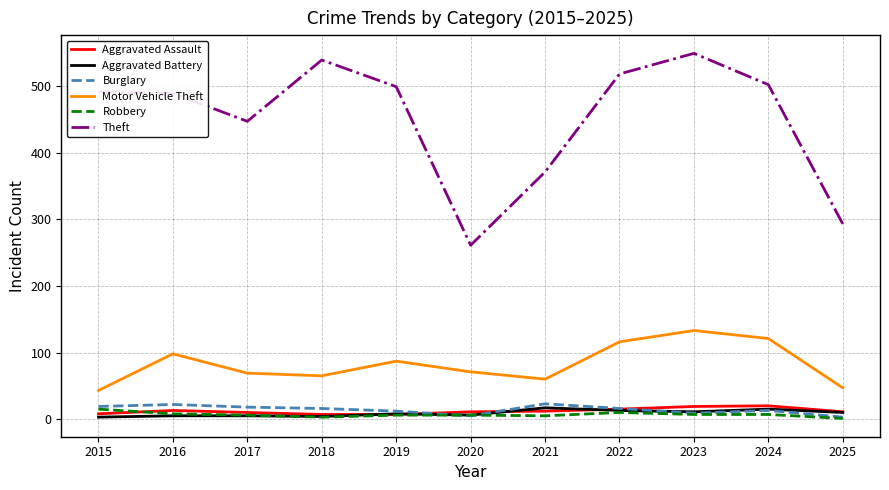

What is the maximum value shown in the chart?

549